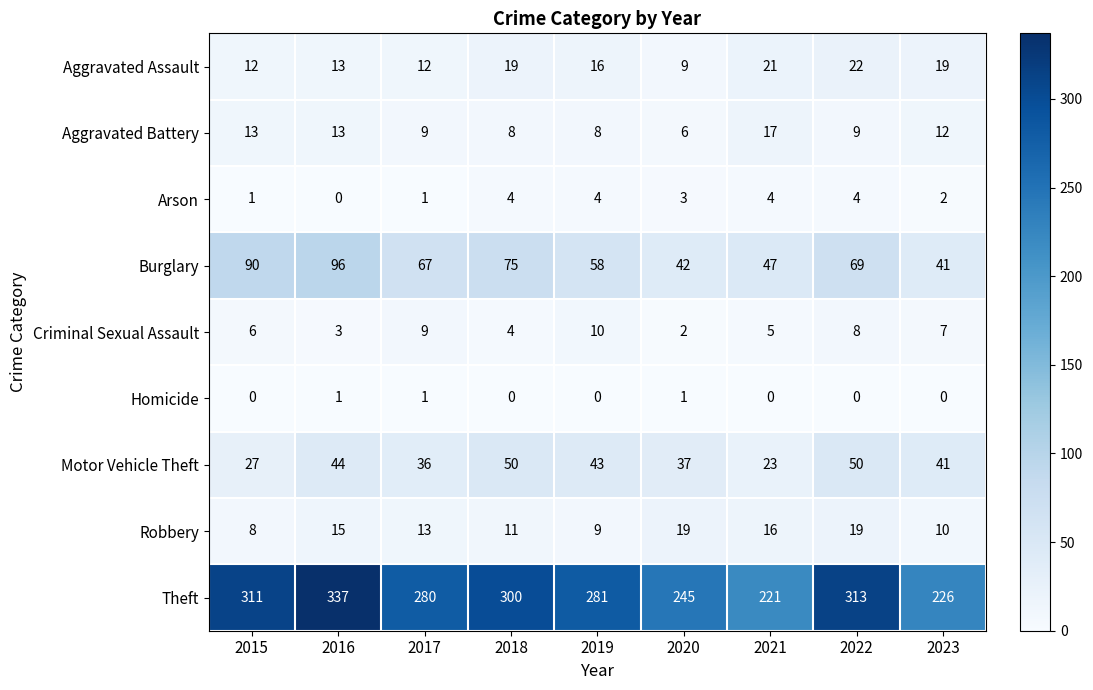

What is the spread (max minus min) of values at 2022?

313